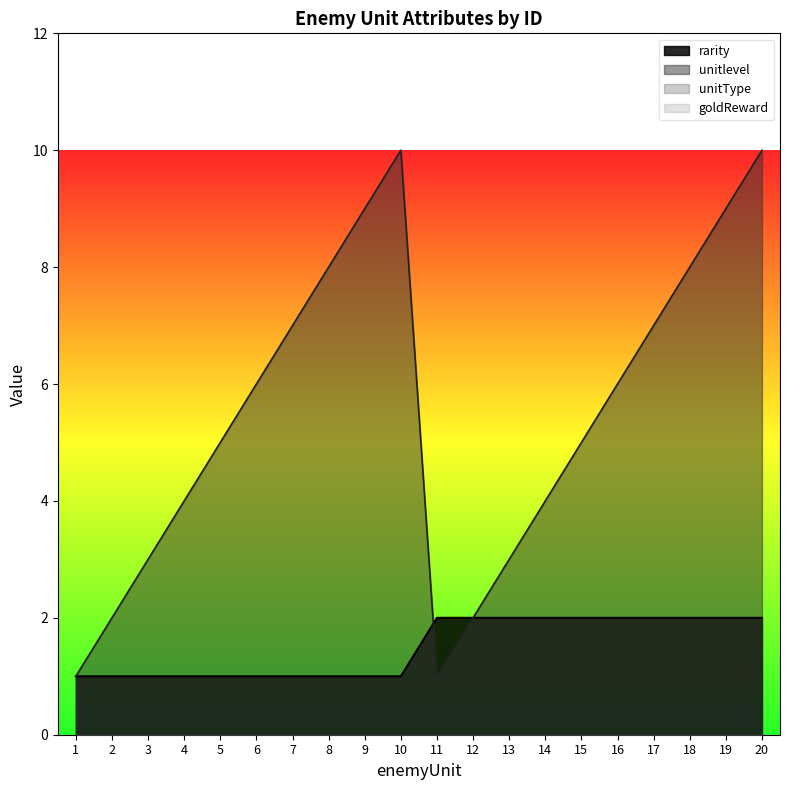

Is the value of rarity at 20 greater than the value of unitlevel at 3?

No